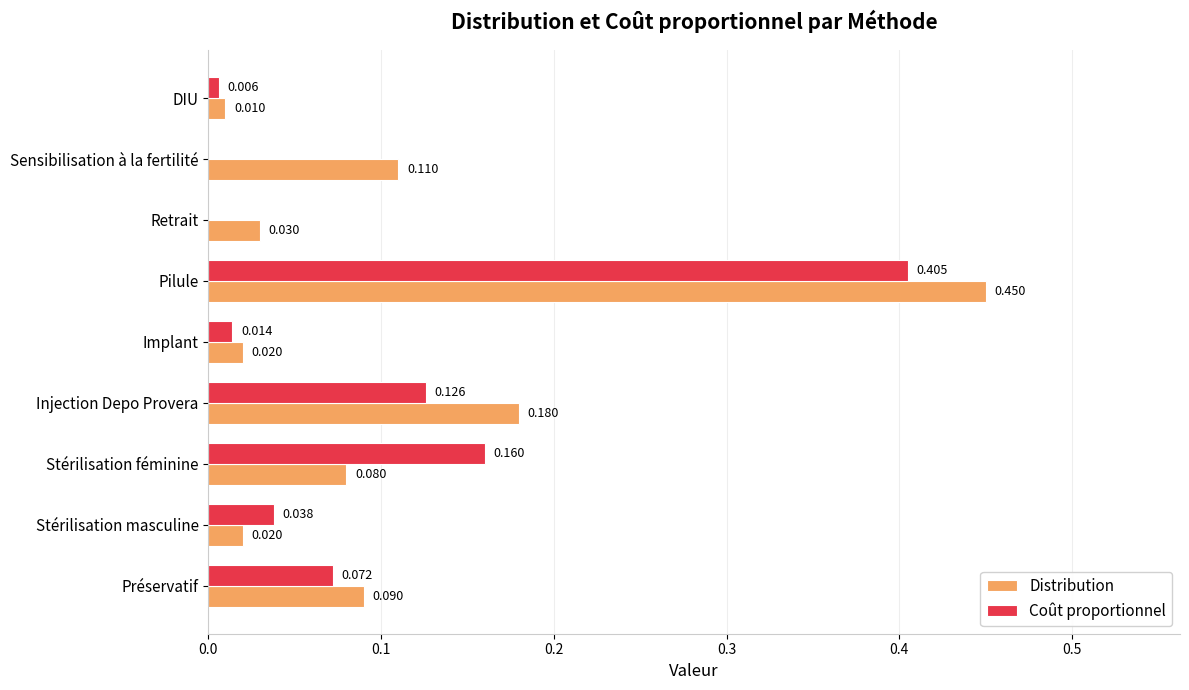

Which series has the largest total across all categories?

Distribution